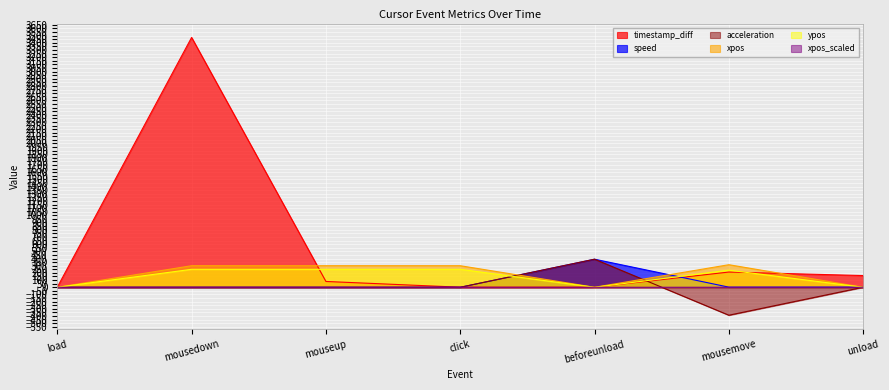

The speed series shows 0.1 at mousedown. True or false?

False